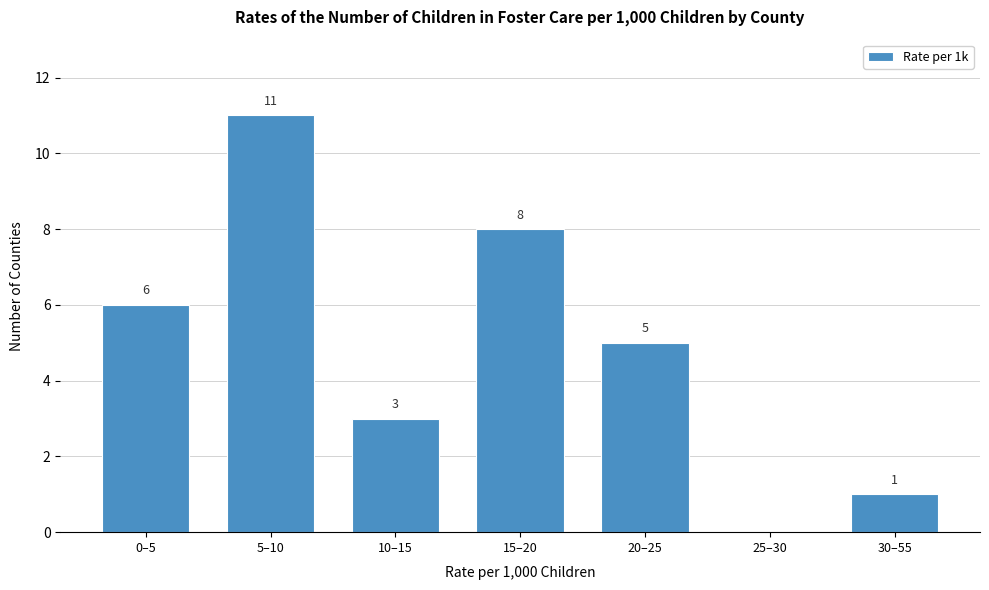

Reading left to right, transcribe all the data shown in this chart.

0–5=6	5–10=11	10–15=3	15–20=8	20–25=5	25–30=0	30–55=1